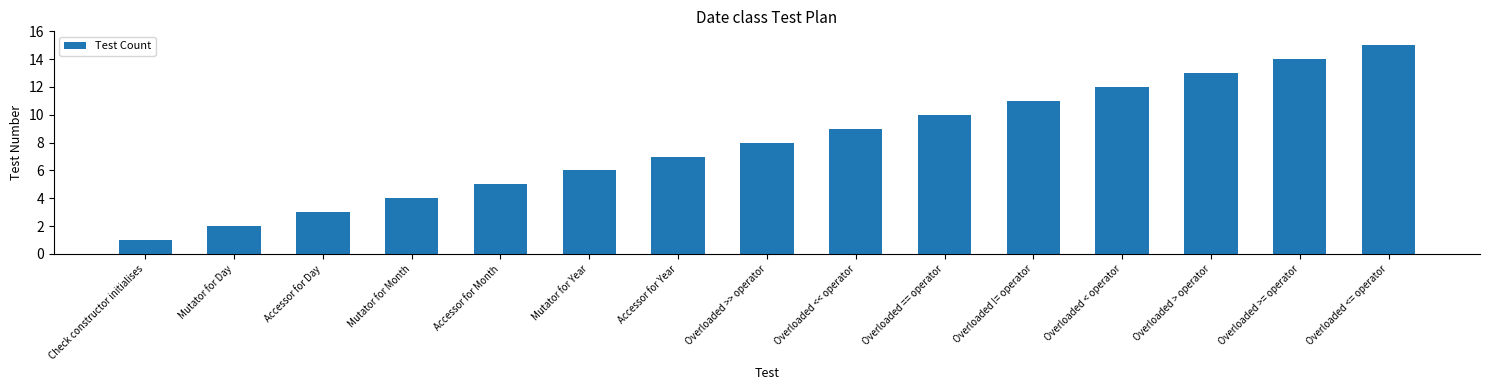

What is the difference between the values at Accessor for Day and Overloaded > operator?

10